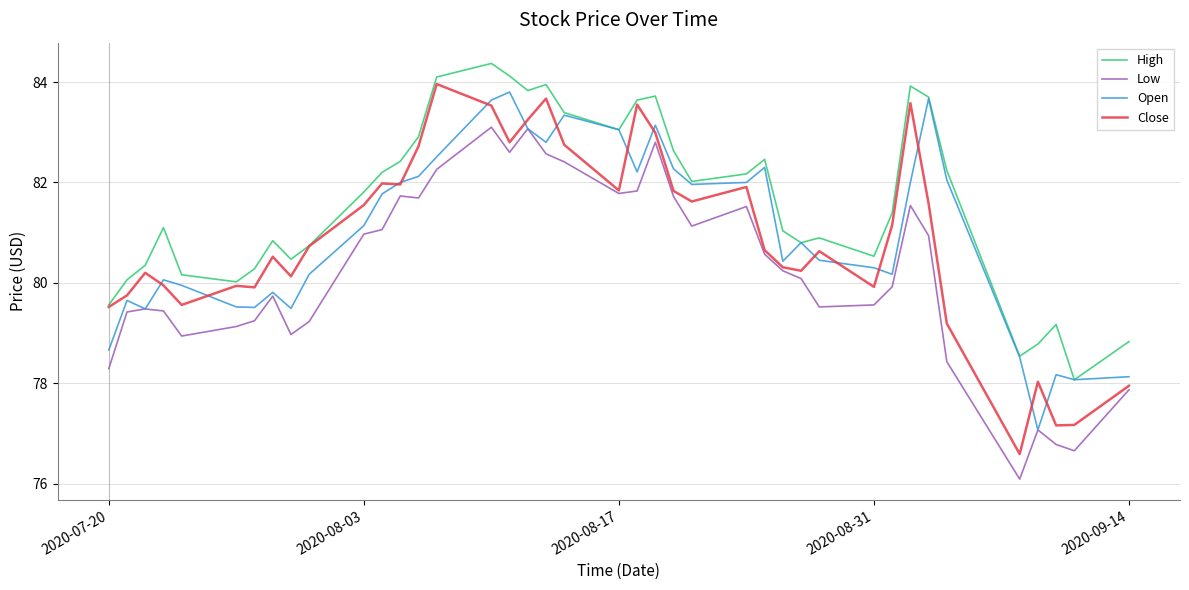

What is the maximum value for Open?

83.8